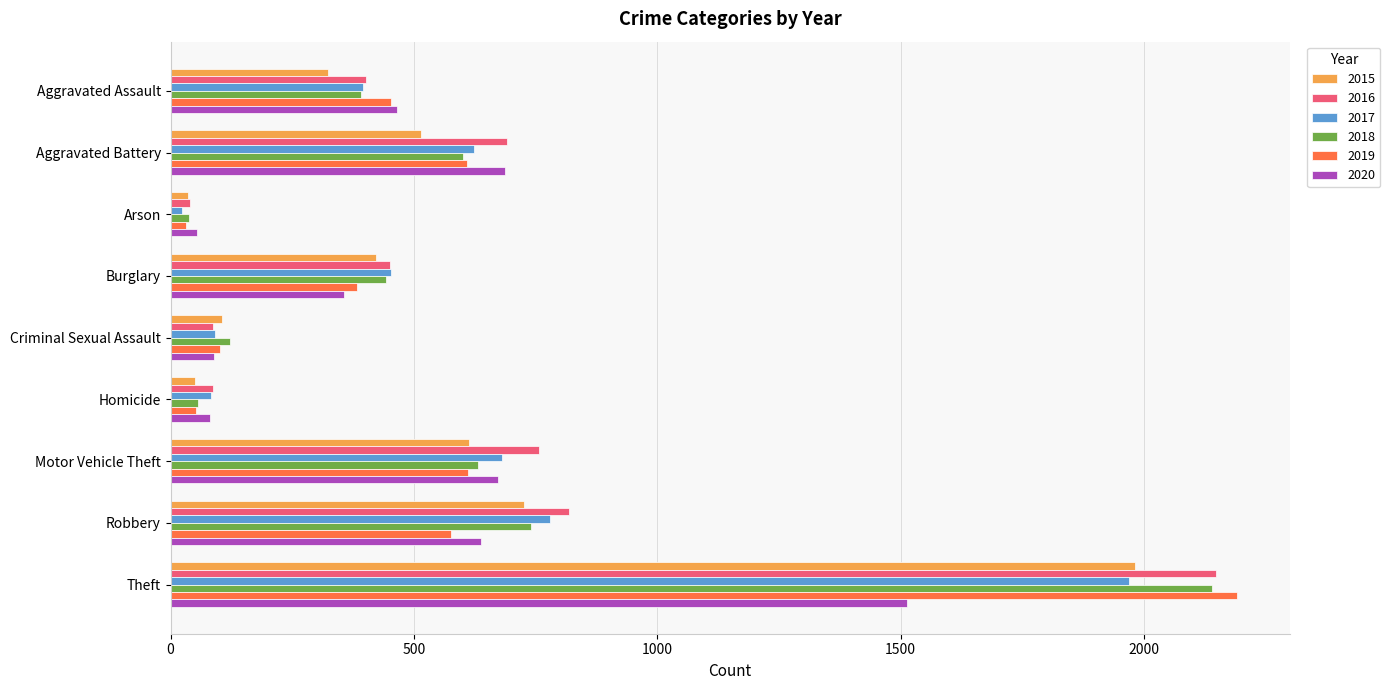

What is the difference between the second highest and minimum values in the 2020 series?

631